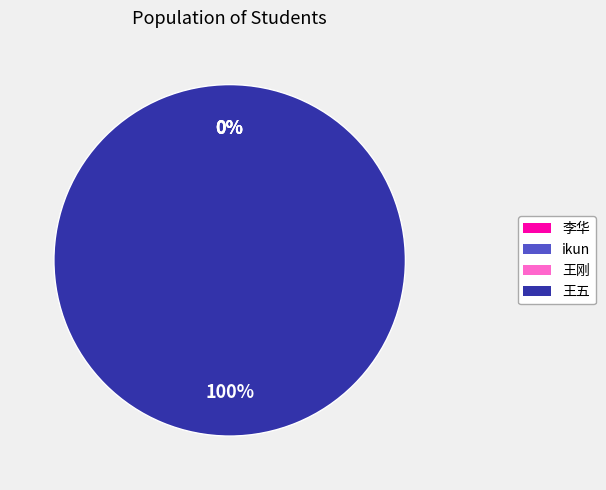

The ikun slice represents 0% of the pie. True or false?

True